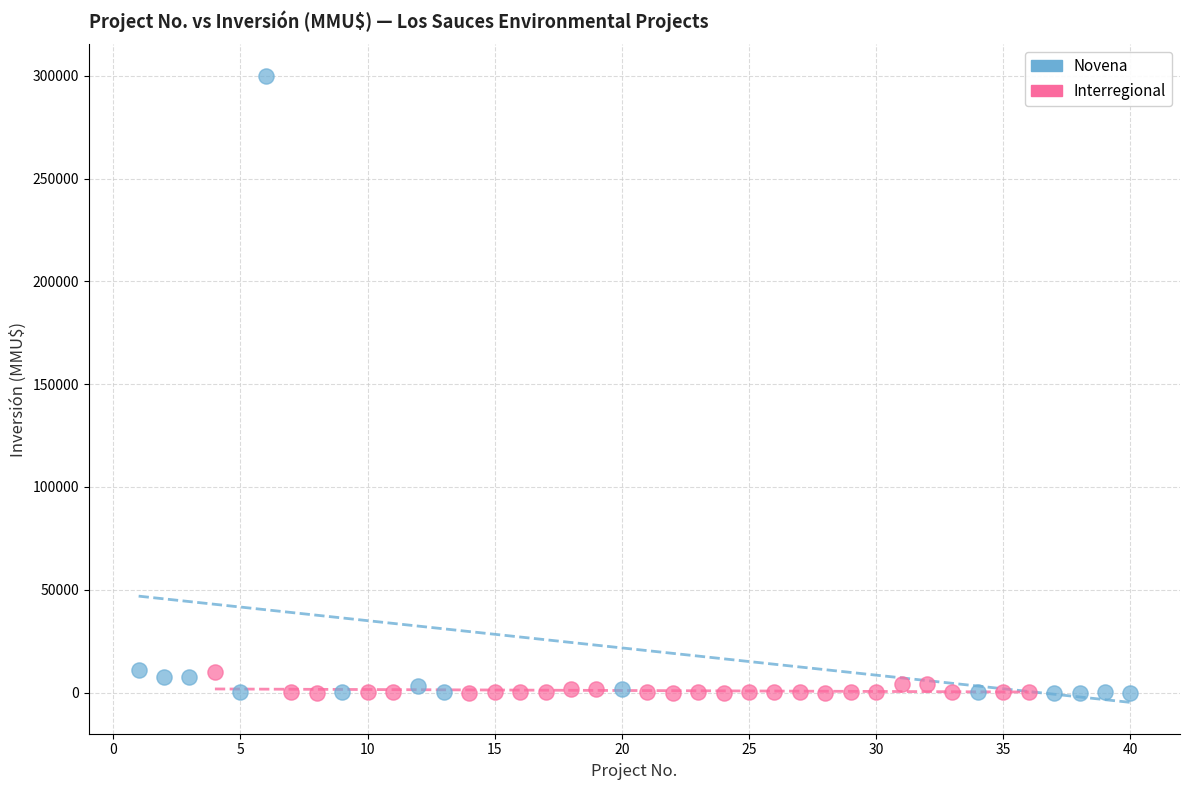

Which series has the largest Y range (max minus min)?

Novena